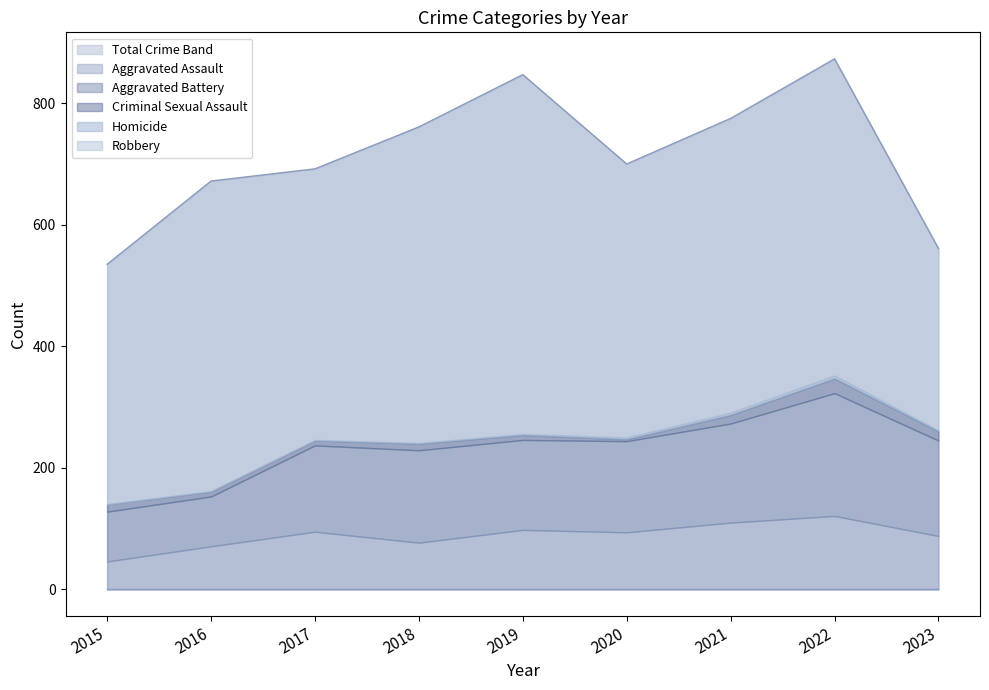

What is the total value across all series at 2017?

692